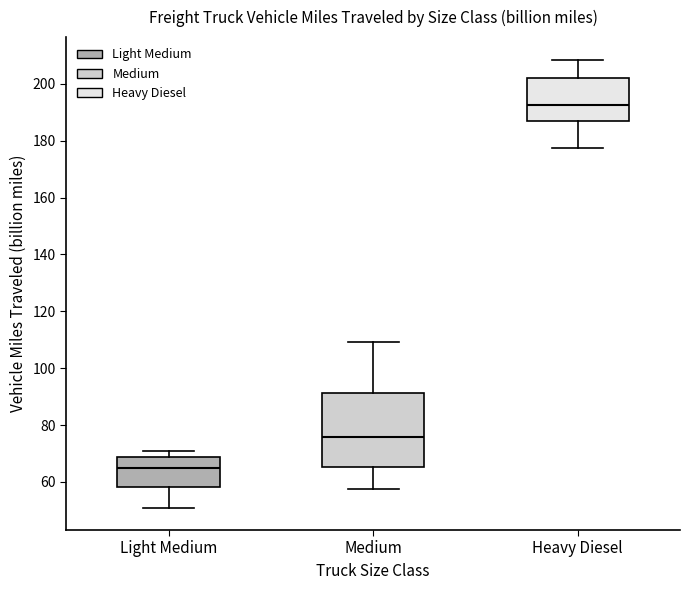

Which box has the lowest median line?

Light Medium